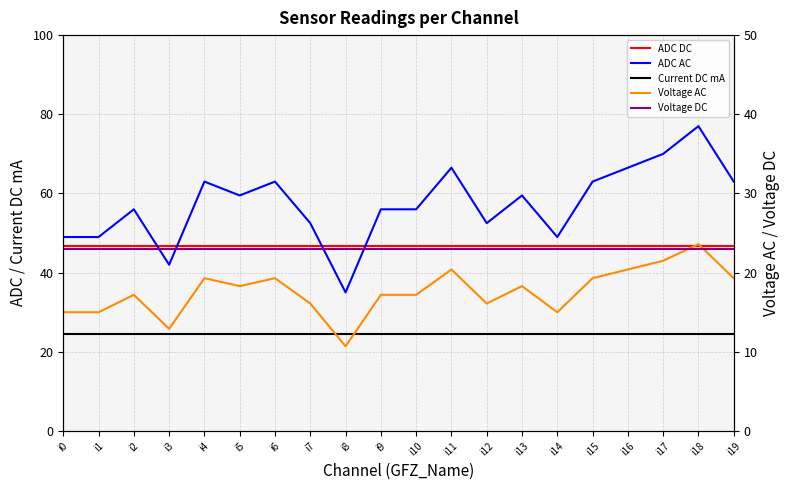

Which series changed the most between i15 and i16?

ADC AC